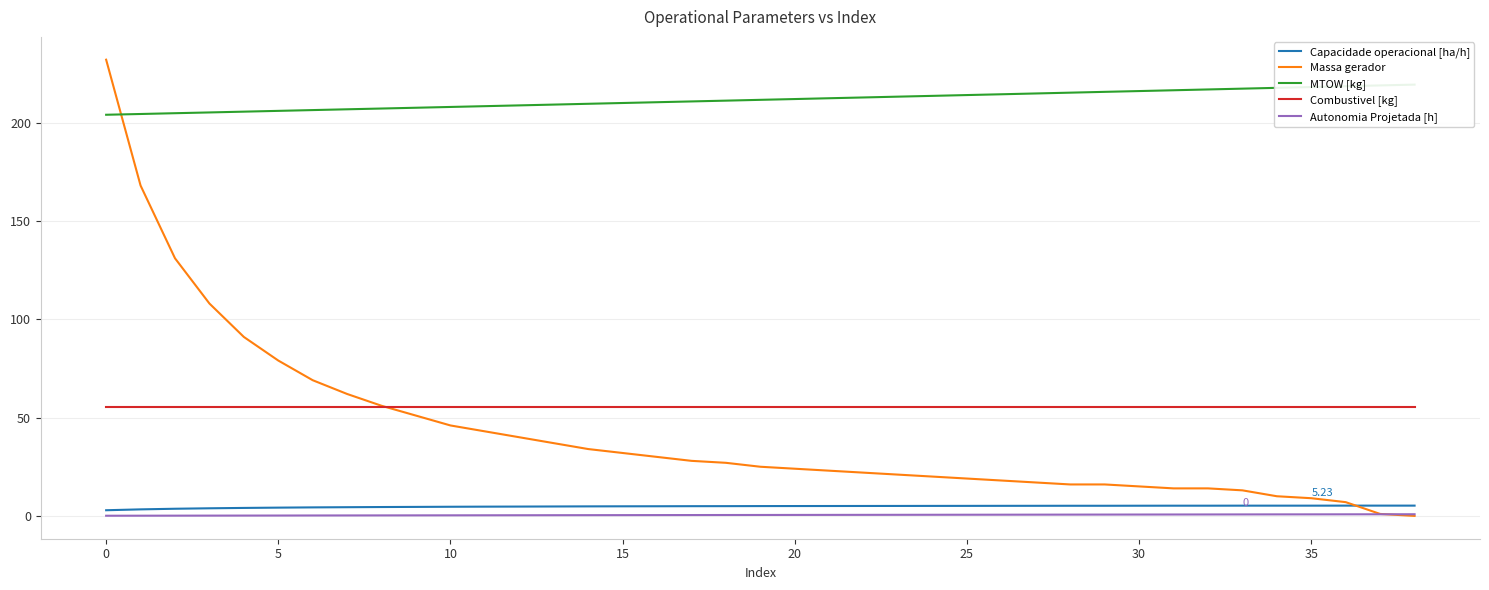

What is the label of the 10th point from the right?

29